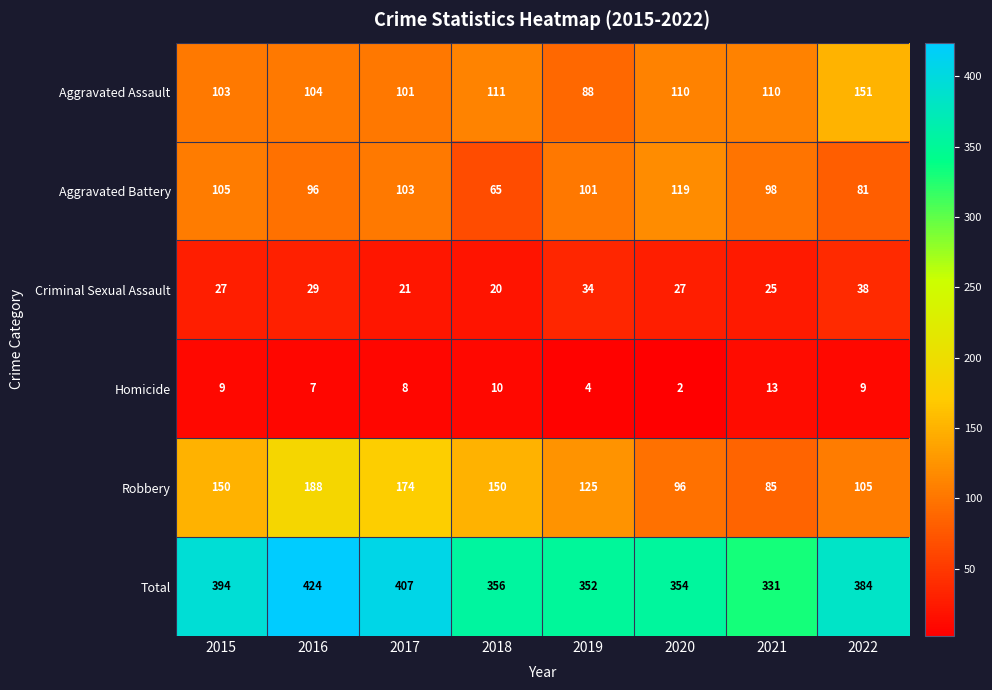

What value does the Robbery series have at 2018?

150